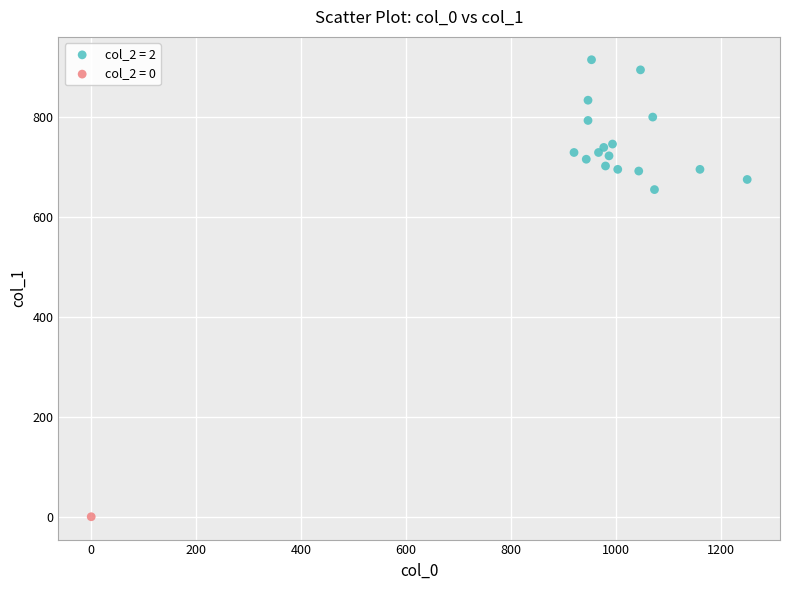

Which series contains the lowest Y value?

col_2 = 0